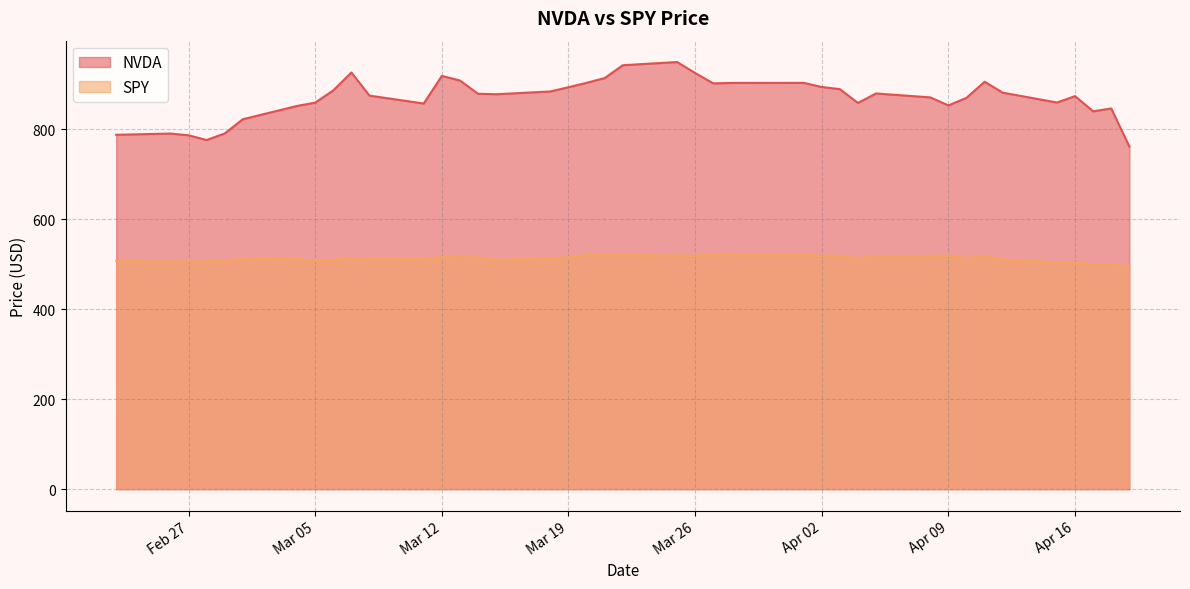

What is the total value across all series at 2024-03-14?

1394.4